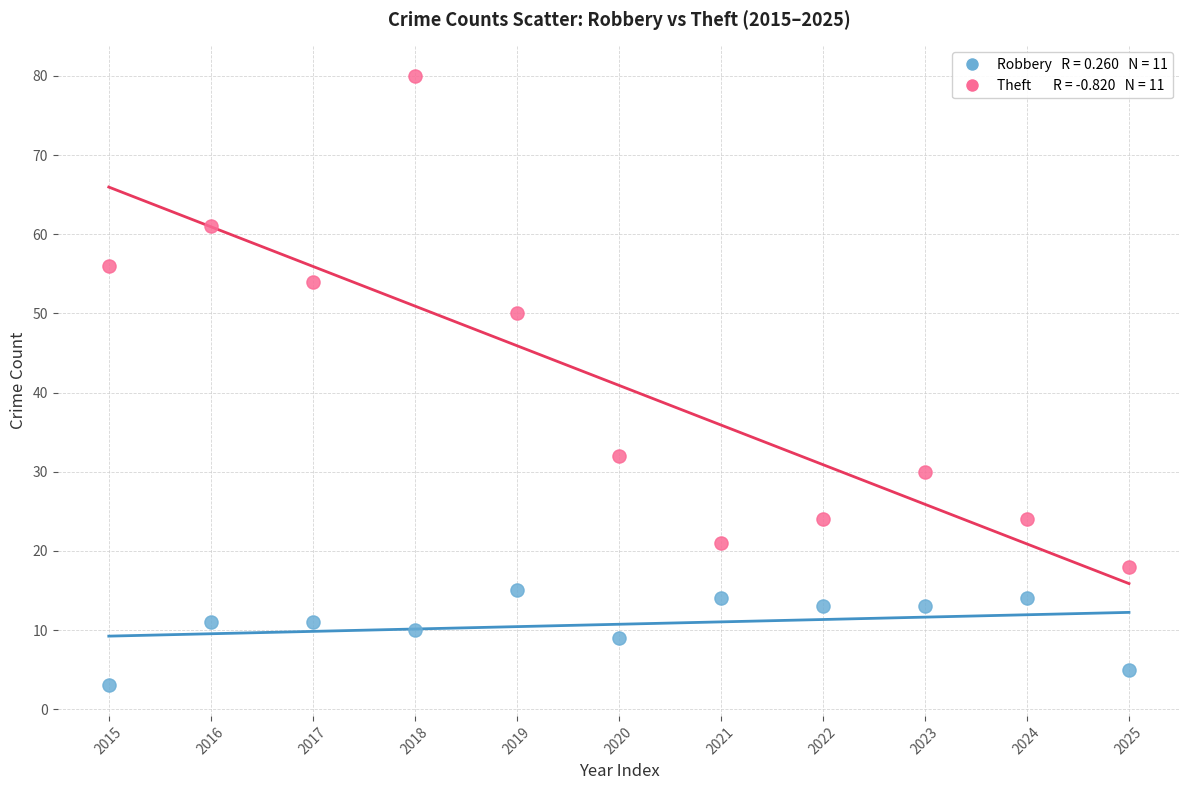

Across all data points, what is the range of Y values (max minus min)?

77